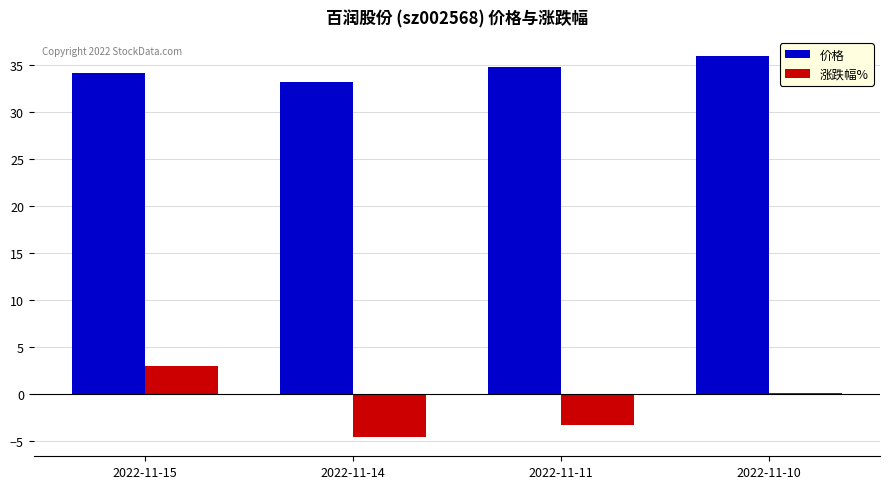

What is the sum of all 价格 values?

138.2